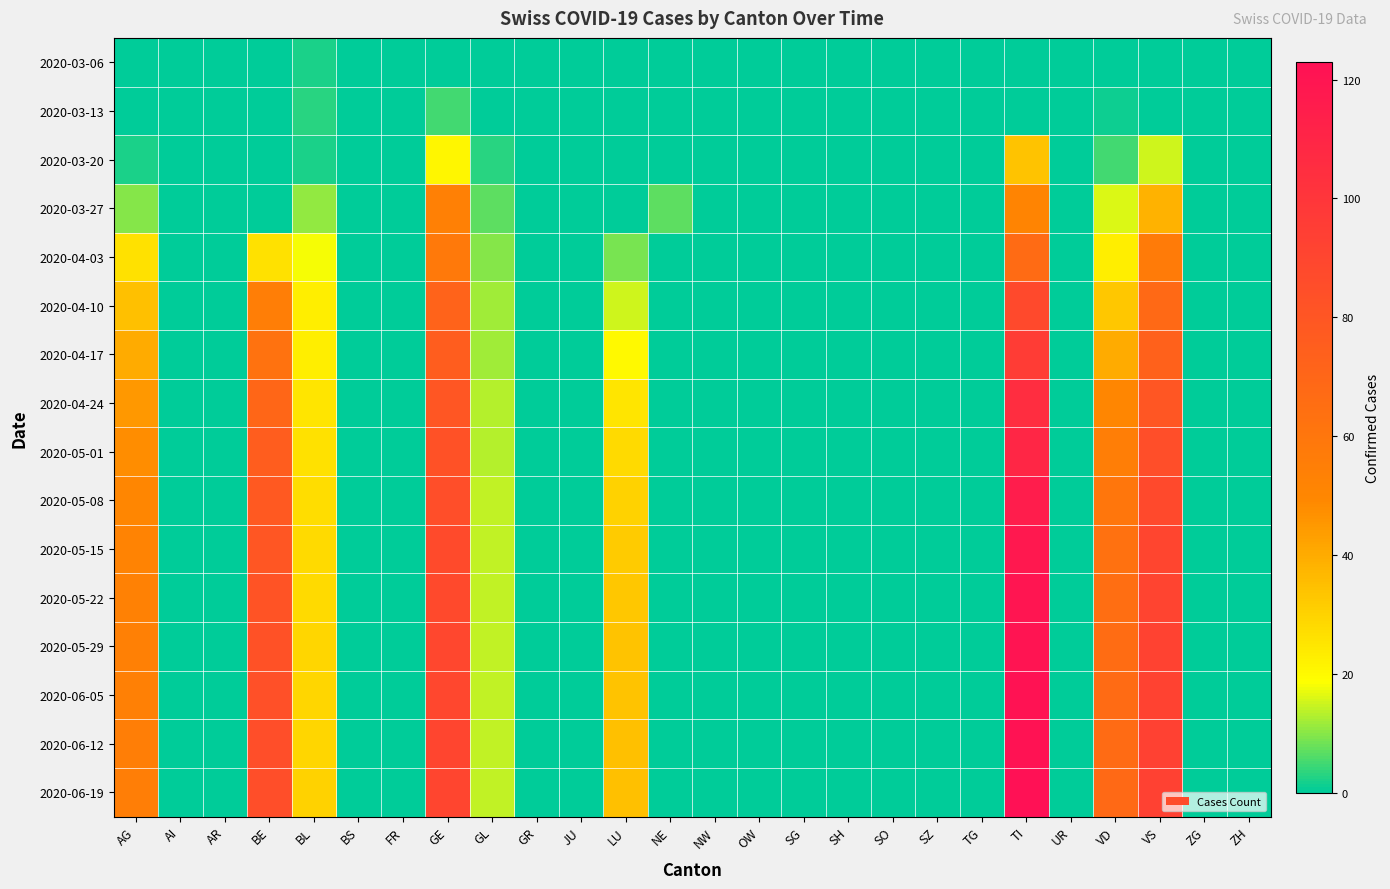

Which has a higher value, VS or VD?

VS